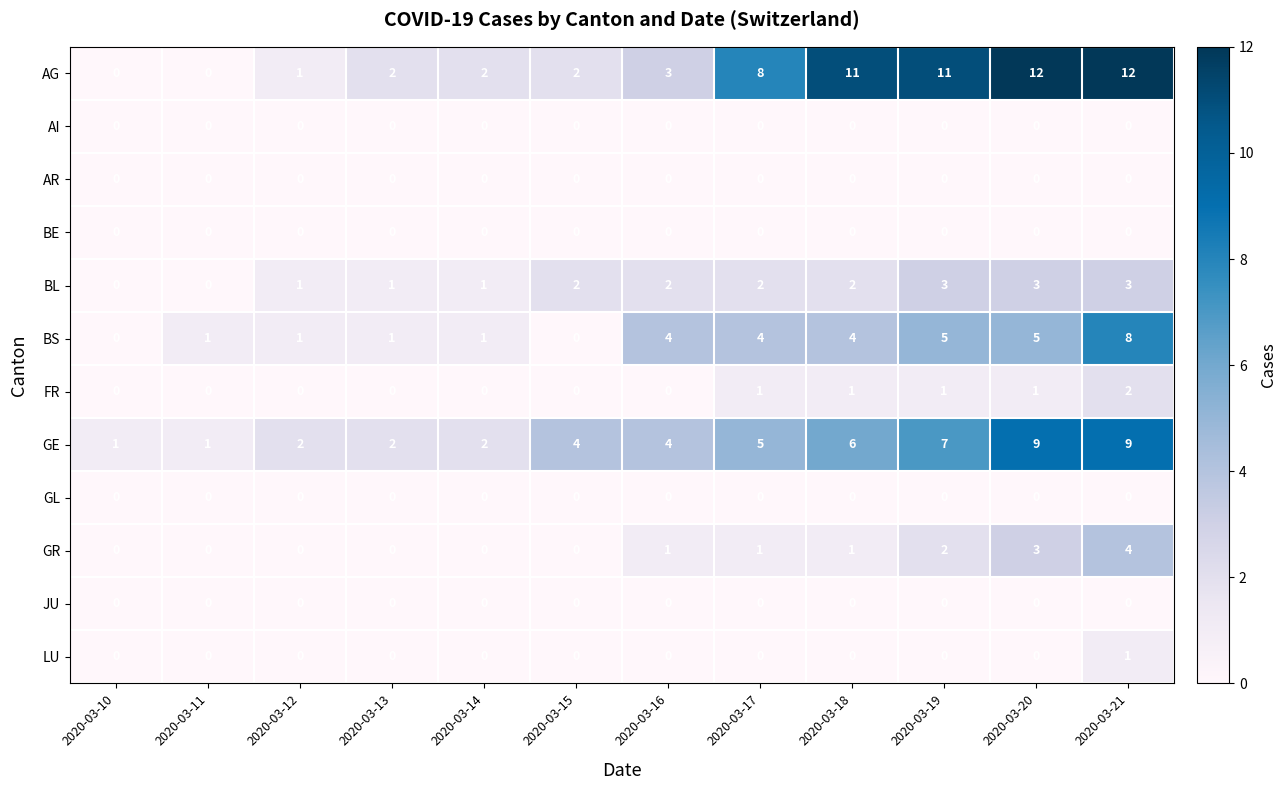

Which series changed the most between 2020-03-15 and 2020-03-17?

AG